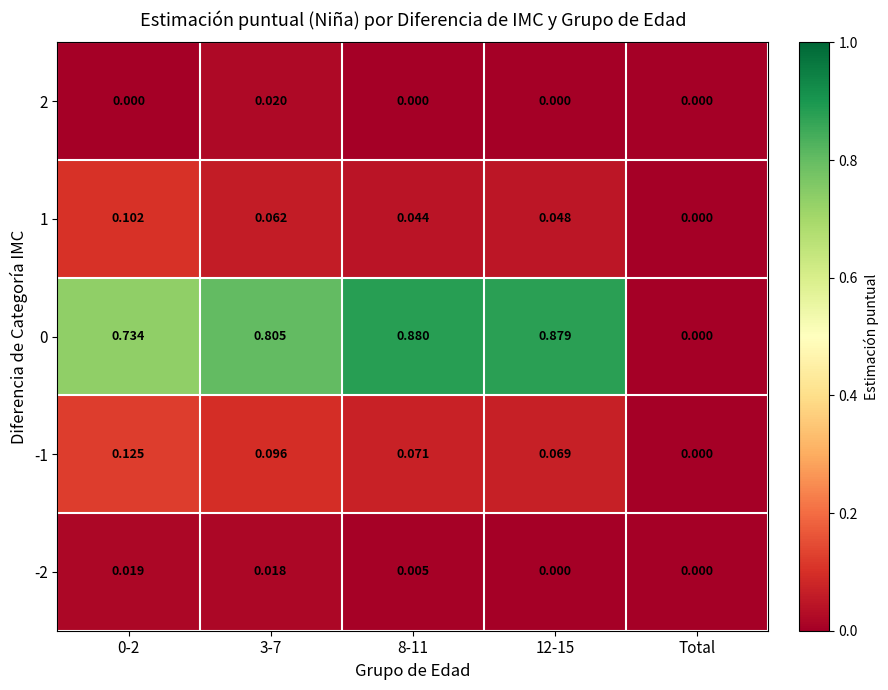

How many values in -1 are above zero?

4